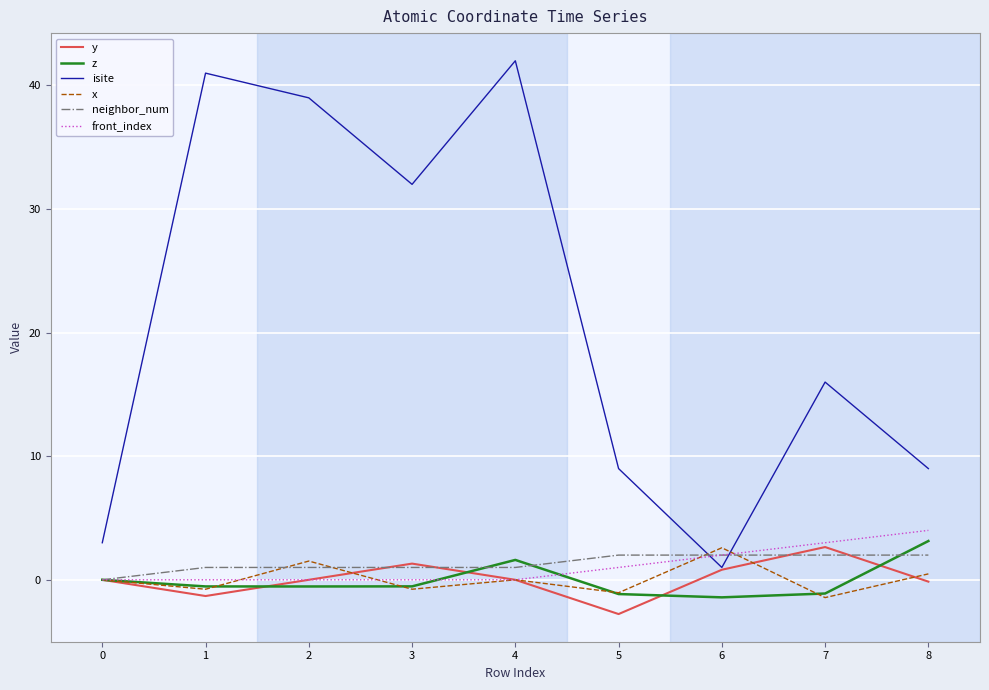

True or false: front_index and z cross at least once.

True